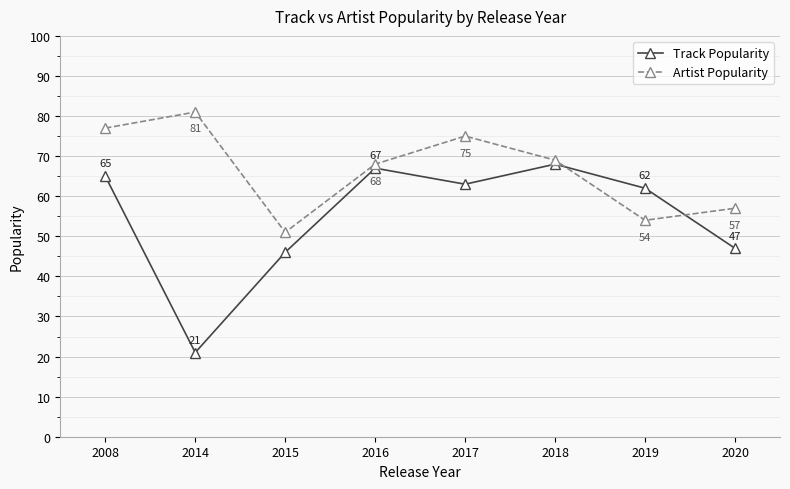

Does the chart display data point markers on the line(s)?

Yes